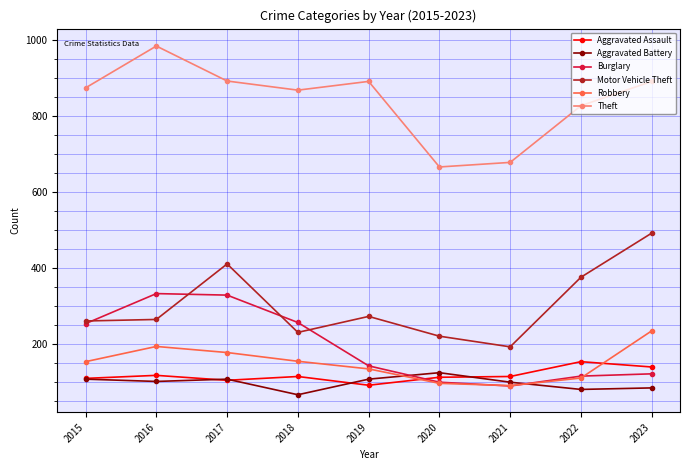

Does the chart have visible grid lines?

Yes